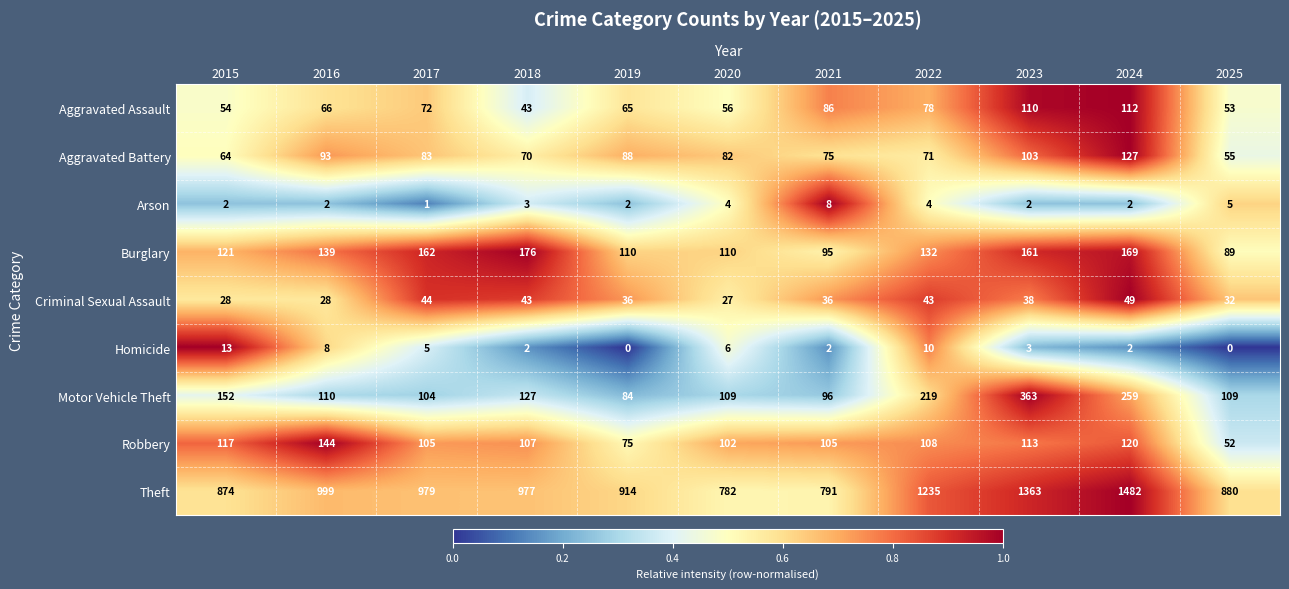

What is the total value across all series at 2018?

1548